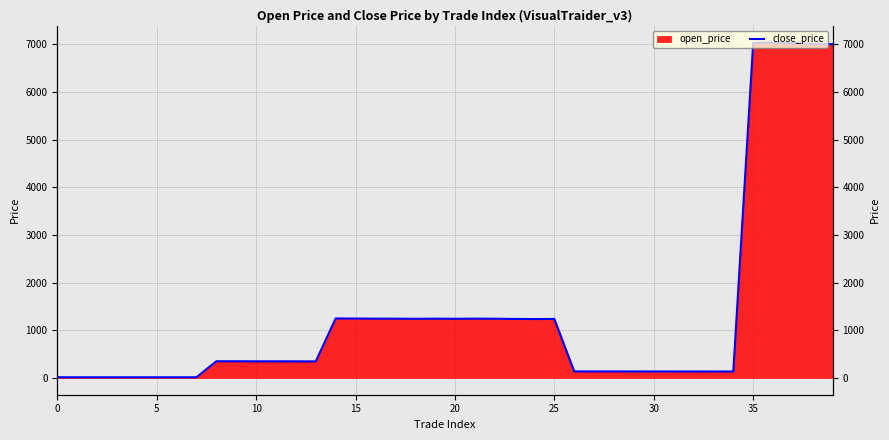

True or false: there are more than 2 points higher than both neighbors.

True